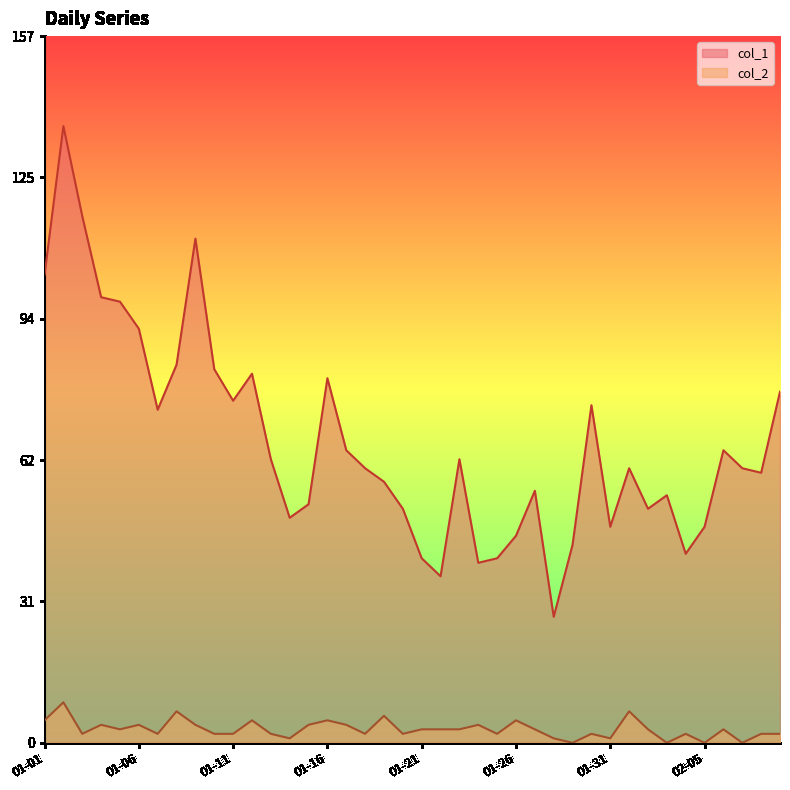

Which series has the largest total across all categories?

col_1